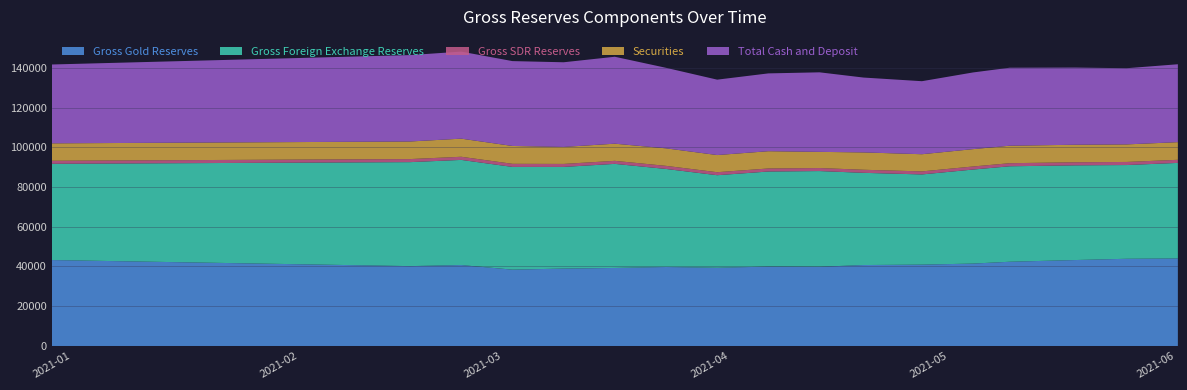

Reading left to right, list all the values displayed in this chart.

Gross Gold Reserves: 2021-01-01=43241.0	2021-02-19=40184.0	2021-02-26=40719.0	2021-03-05=38416.0	2021-03-12=38947.0	2021-03-19=39263.0	2021-03-26=39745.0	2021-04-02=39361.0	2021-04-09=39943.0	2021-04-16=39855.0	2021-04-22=40730.0	2021-04-30=40936.0	2021-05-07=41468.0	2021-05-12=42383.0	2021-05-21=43249.0	2021-05-28=43883.0	2021-06-04=44048.0
Gross Foreign Exchange Reserves: 2021-01-01=48437.1	2021-02-19=52325.9	2021-02-26=52914.5	2021-03-05=51686.4	2021-03-12=51152.2	2021-03-19=52375.8	2021-03-26=49336.6	2021-04-02=46568.4	2021-04-09=47845.6	2021-04-16=48163.5	2021-04-22=46398.5	2021-04-30=45384.2	2021-05-07=47318.8	2021-05-12=48041.6	2021-05-21=47644.3	2021-05-28=47166.3	2021-06-04=48078.4
Gross SDR Reserves: 2021-01-01=1527.9	2021-02-19=1538.0	2021-02-26=1579.5	2021-03-05=1560.6	2021-03-12=1511.8	2021-03-19=1522.2	2021-03-26=1556.5	2021-04-02=1516.6	2021-04-09=1531.4	2021-04-16=1521.5	2021-04-22=1547.5	2021-04-30=1529.8	2021-05-07=1539.2	2021-05-12=1549.4	2021-05-21=1553.7	2021-05-28=1554.7	2021-06-04=1559.6
Securities: 2021-01-01=8756.6	2021-02-19=8852.0	2021-02-26=9111.3	2021-03-05=8986.4	2021-03-12=8543.9	2021-03-19=8631.1	2021-03-26=8815.5	2021-04-02=8624.2	2021-04-09=8690.0	2021-04-16=8136.2	2021-04-22=8724.7	2021-04-30=8641.7	2021-05-07=8731.2	2021-05-12=8797.0	2021-05-21=8814.6	2021-05-28=8832.3	2021-06-04=8873.8
Total Cash and Deposit: 2021-01-01=39680.5	2021-02-19=43474.0	2021-02-26=43803.1	2021-03-05=42700.1	2021-03-12=42608.4	2021-03-19=43744.7	2021-03-26=40521.1	2021-04-02=37944.3	2021-04-09=39155.7	2021-04-16=40027.3	2021-04-22=37673.8	2021-04-30=36742.5	2021-05-07=38587.6	2021-05-12=39244.6	2021-05-21=38829.7	2021-05-28=38334.1	2021-06-04=39204.6